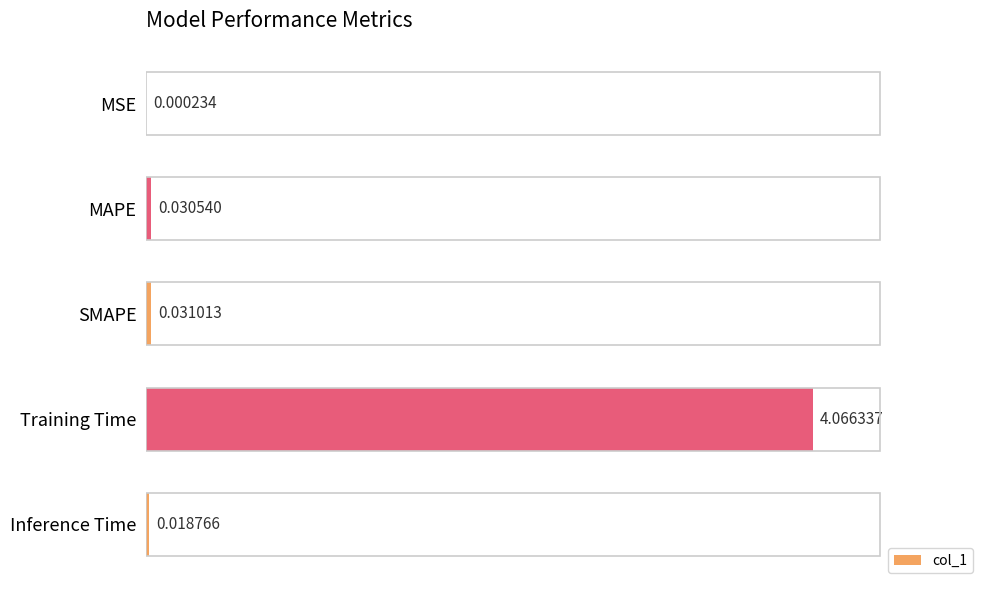

Which has a higher value, MSE or SMAPE?

SMAPE